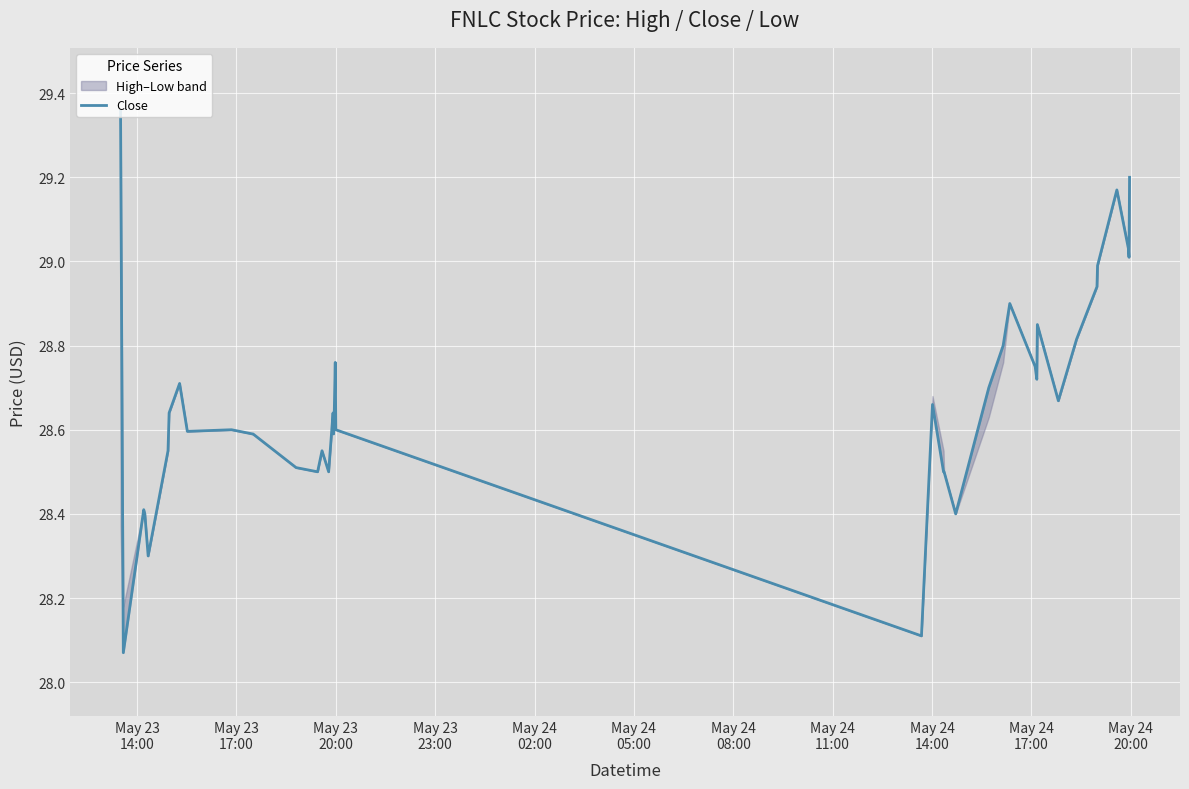

What is the label of the 33rd point from the right?

May 24
11:00